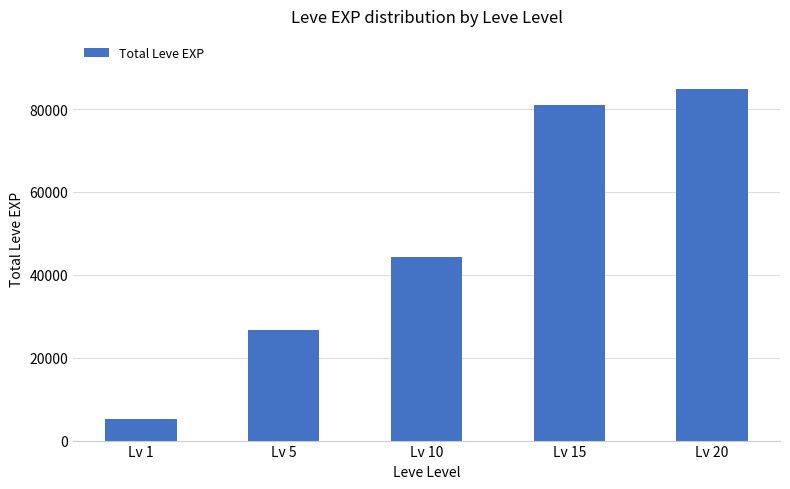

What is the value of the 1st bar from the left?

5120